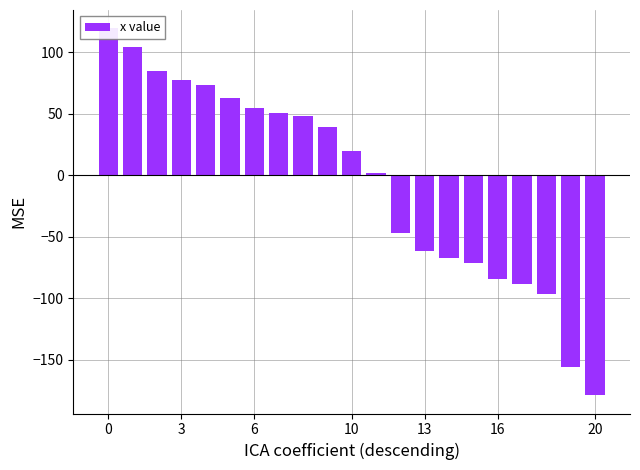

Where is the data nearest to the value -29?

12